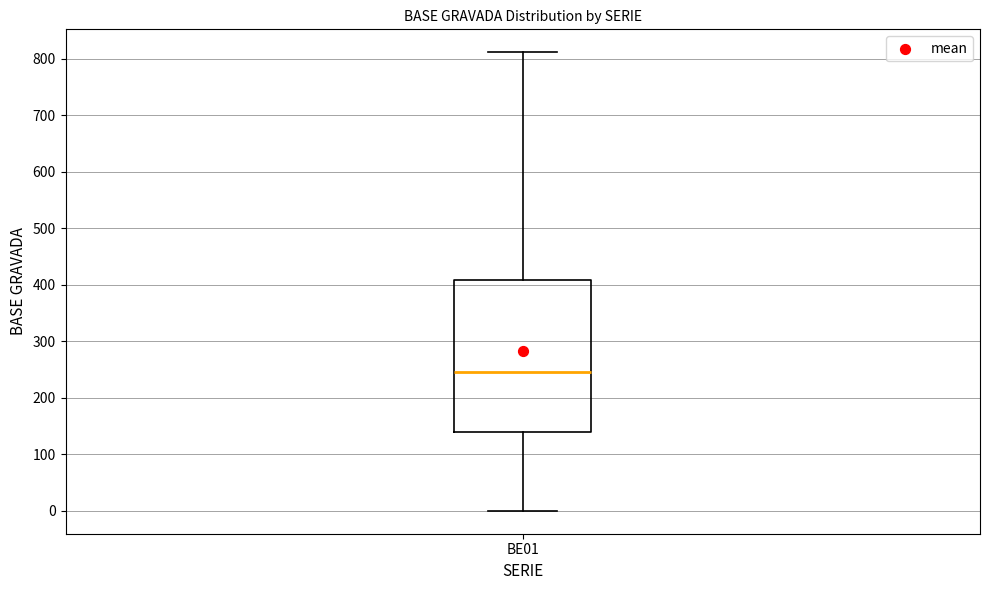

Read this box plot against the y-axis: the position of the median line, the range covered by the box, and the ends of both whiskers. The values are not printed on the chart, so give them approximately, as read against the axis.

median 250, box 140 to 410, whiskers 0 to 810